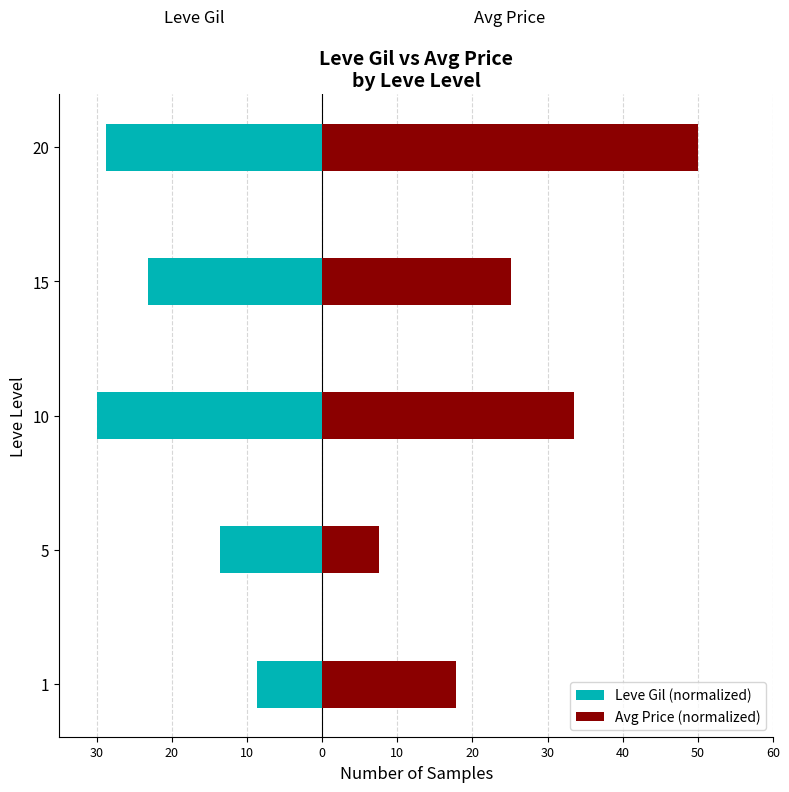

How many series are shown in this chart?

2